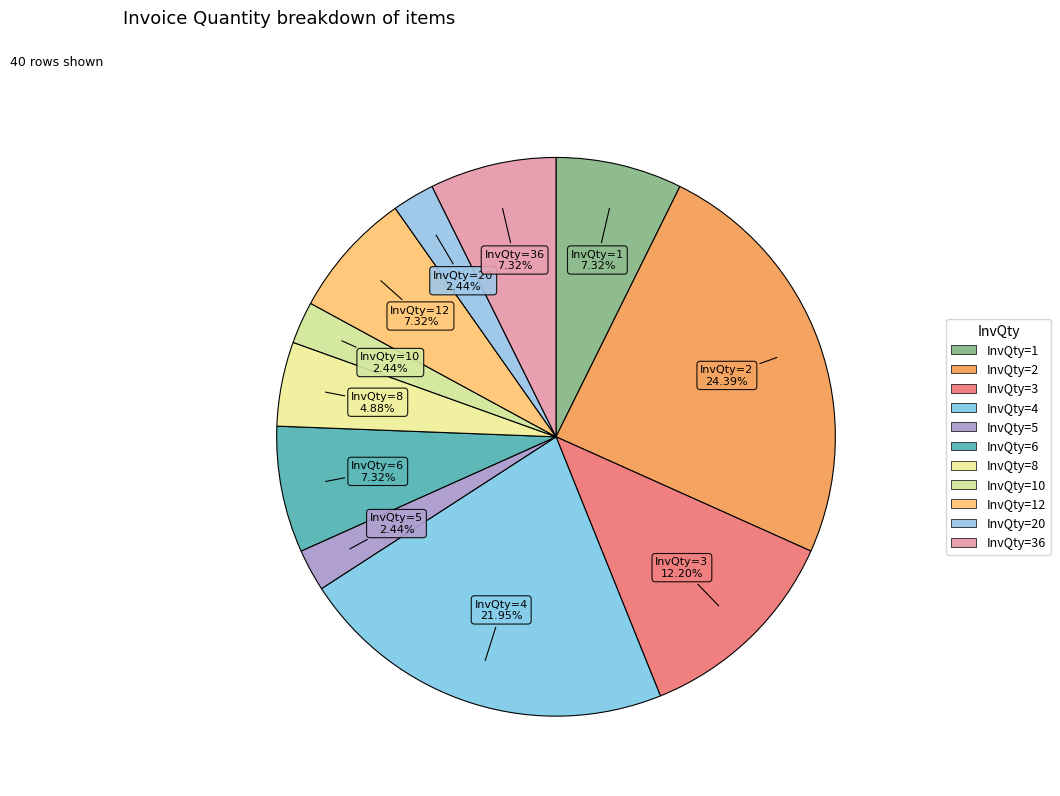

How many slices are in this pie chart?

11